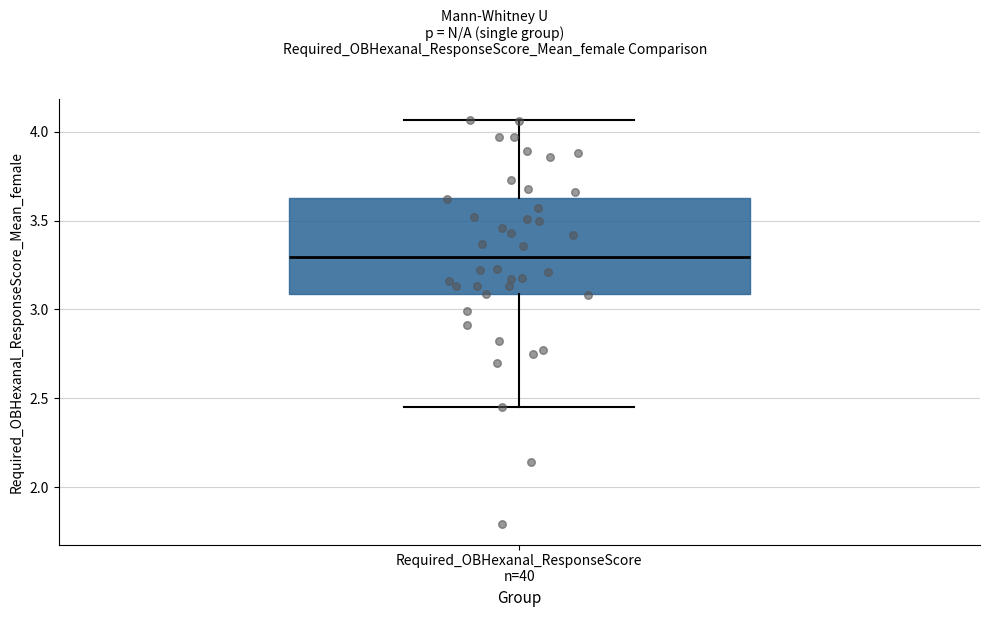

Where does the median line of the box for Required_OBHexanal_ResponseScore n=40 sit on the y-axis? The values are not printed on the chart, so give them approximately, as read against the axis.

3.30